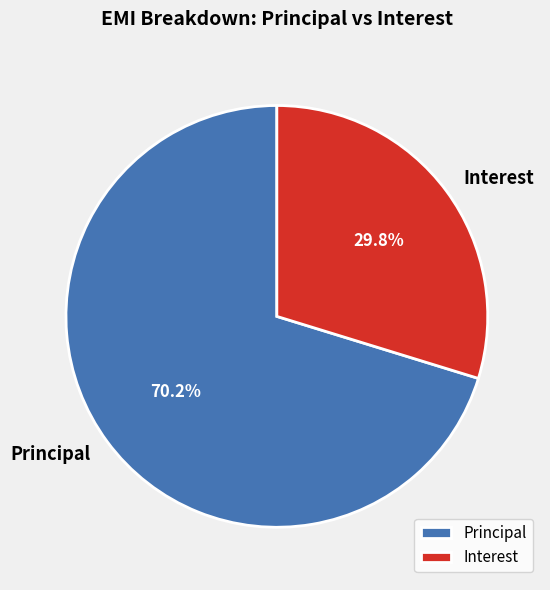

What is the largest slice in the pie chart?

Principal